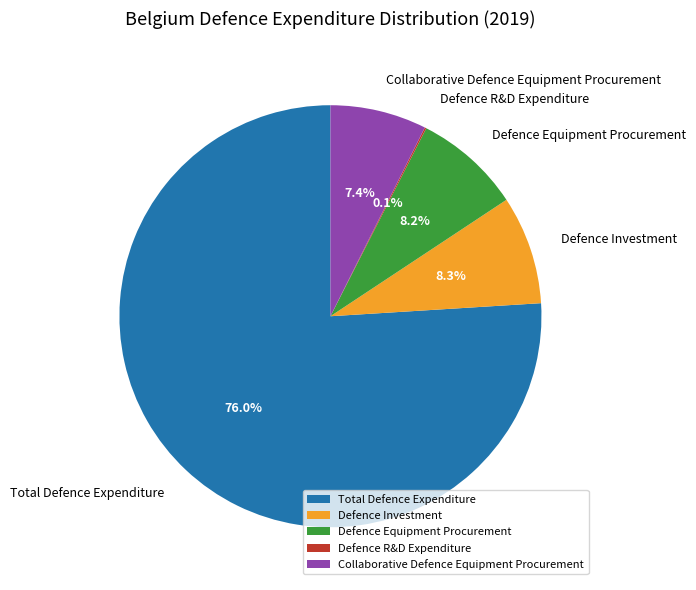

Between Collaborative Defence Equipment Procurement and Defence Investment, which is larger?

Defence Investment